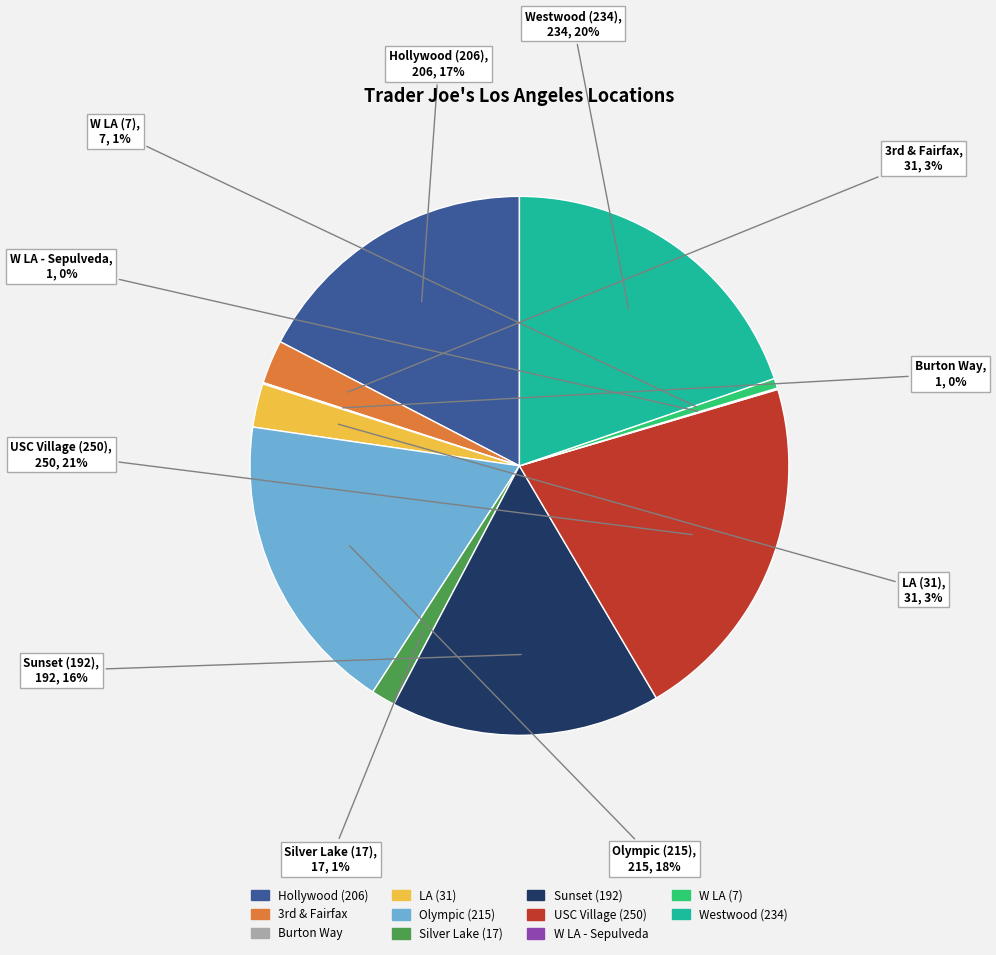

To the nearest percent, what portion does Hollywood (206) represent?

17%